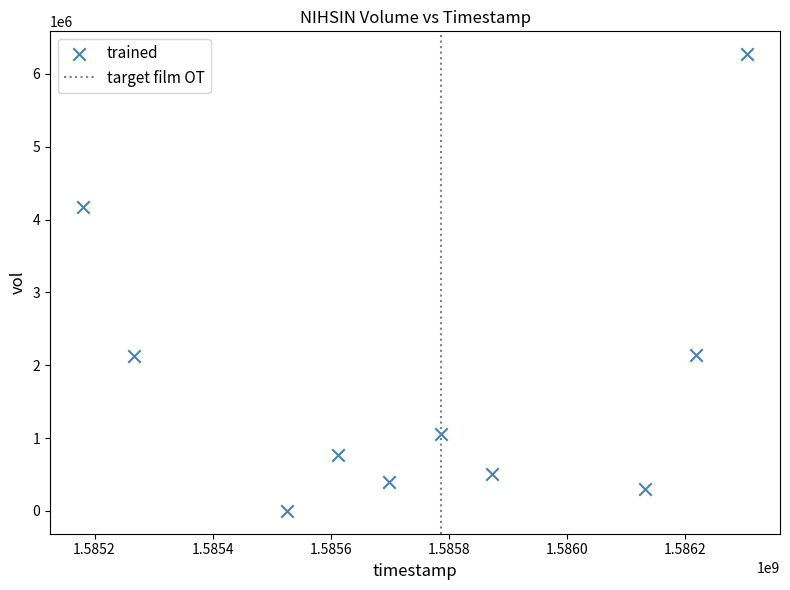

What is the range of Y values (max minus min)?

6271100